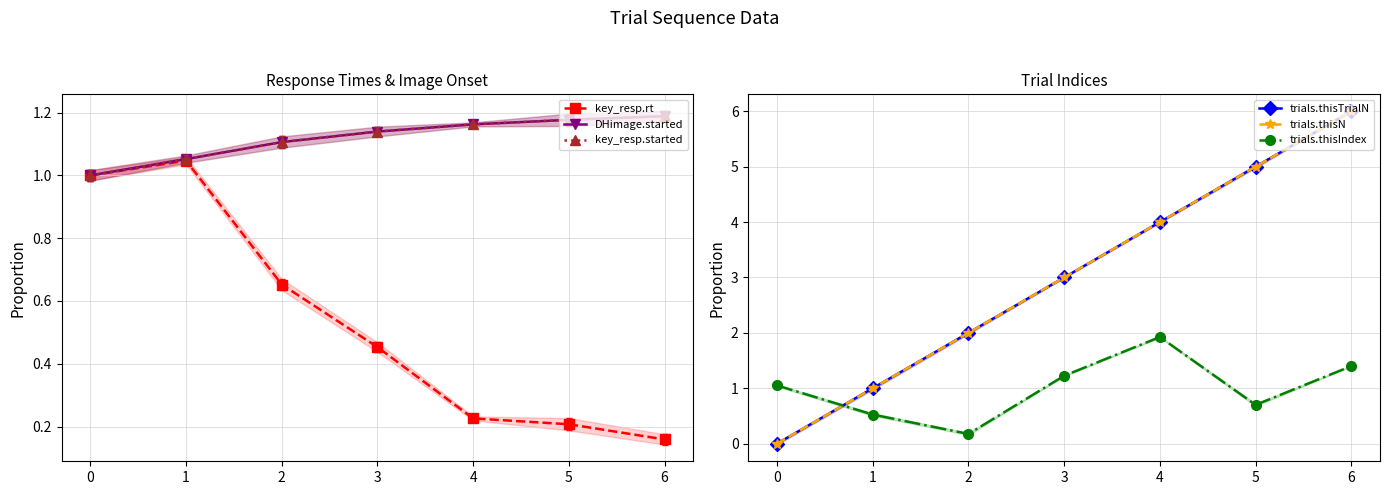

Reading left to right, what are all the values shown in this chart?

key_resp.rt: 1.0	1.0	0.7	0.5	0.2	0.2	0.2
DHimage.started: 1.0	1.1	1.1	1.1	1.2	1.2	1.2
key_resp.started: 1.0	1.1	1.1	1.1	1.2	1.2	1.2
trials.thisTrialN: 0.0	1.0	2.0	3.0	4.0	5.0	6.0
trials.thisN: 0.0	1.0	2.0	3.0	4.0	5.0	6.0
trials.thisIndex: 1.1	0.5	0.2	1.2	1.9	0.7	1.4